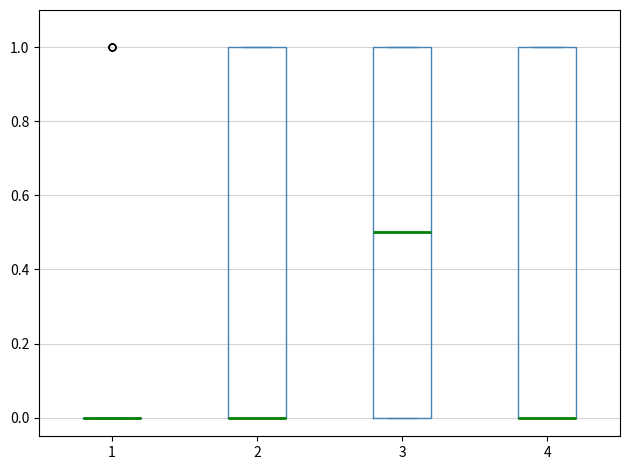

Reading left to right, transcribe this box plot: for each box, give where its median line is, the range the box spans, and where its two whiskers end, as read against the y-axis. The values are not printed on the chart, so give them approximately, as read against the axis.

1: box collapsed to a line at 0.0, whiskers 0.0 to 0.0
2: median 0.0 (drawn on the box's lower edge), box 0.0 to 1.0, whiskers 0.0 to 1.0
3: median 0.5, box 0.0 to 1.0, whiskers 0.0 to 1.0
4: median 0.0 (drawn on the box's lower edge), box 0.0 to 1.0, whiskers 0.0 to 1.0